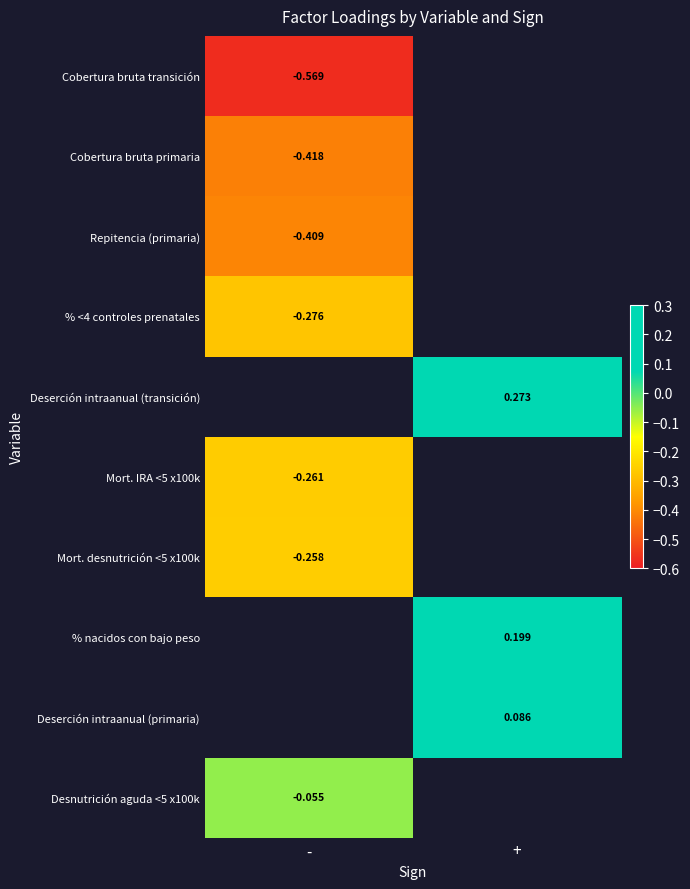

What is the approximate value of % nacidos con bajo peso at +?

0.2